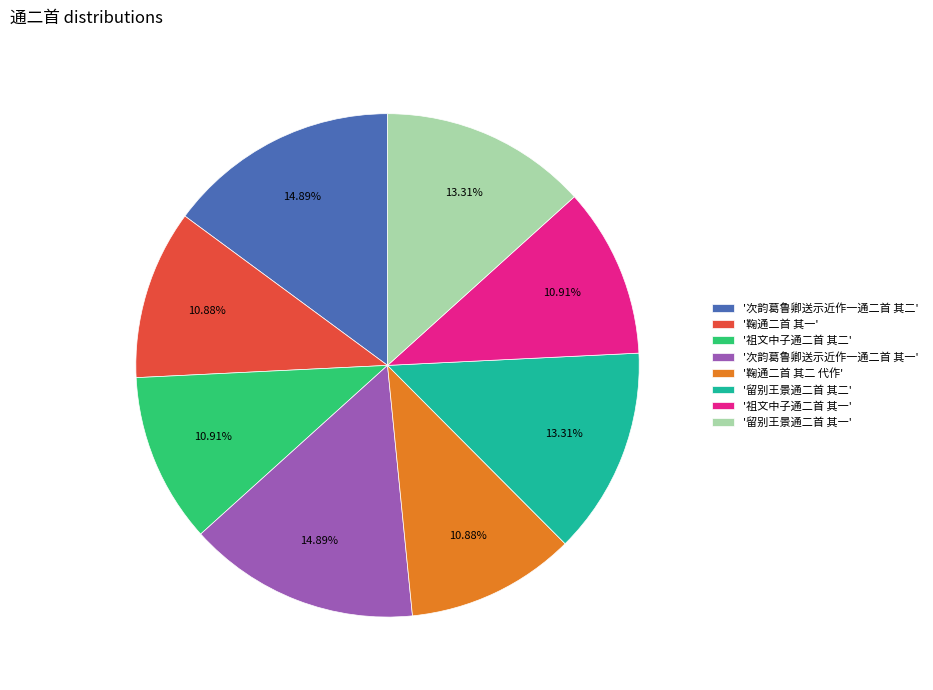

Does '留别王景通二首 其一' represent more than half of the total?

No